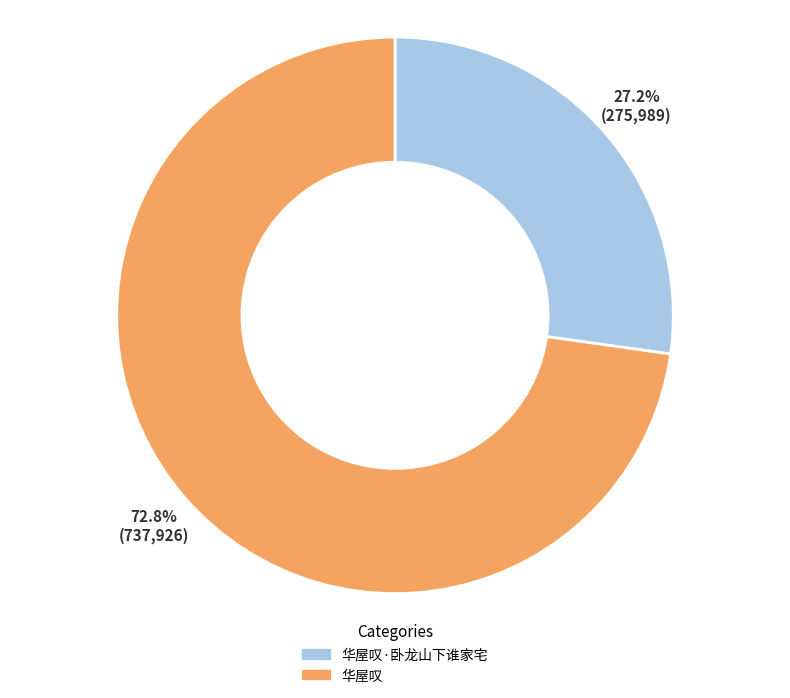

Count the number of slices in the pie.

2